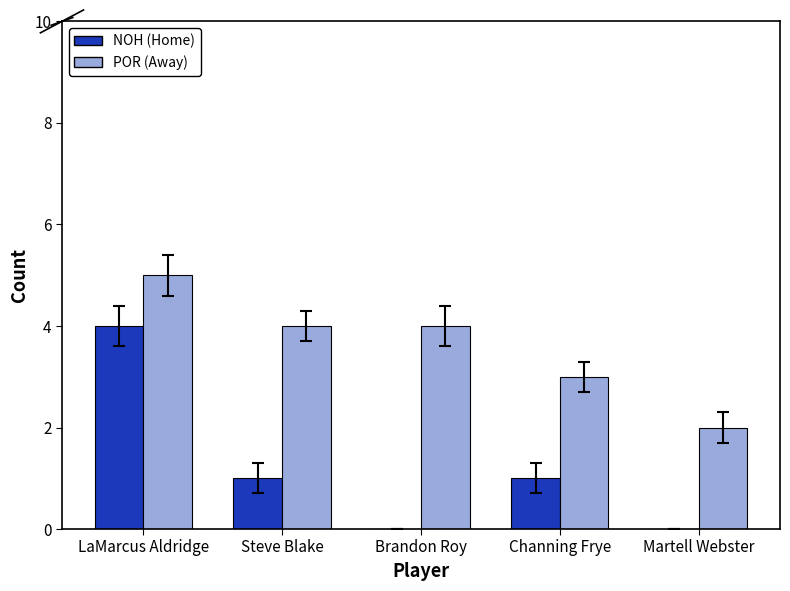

Count the NOH (Home) values in the range 0 to 1.

4